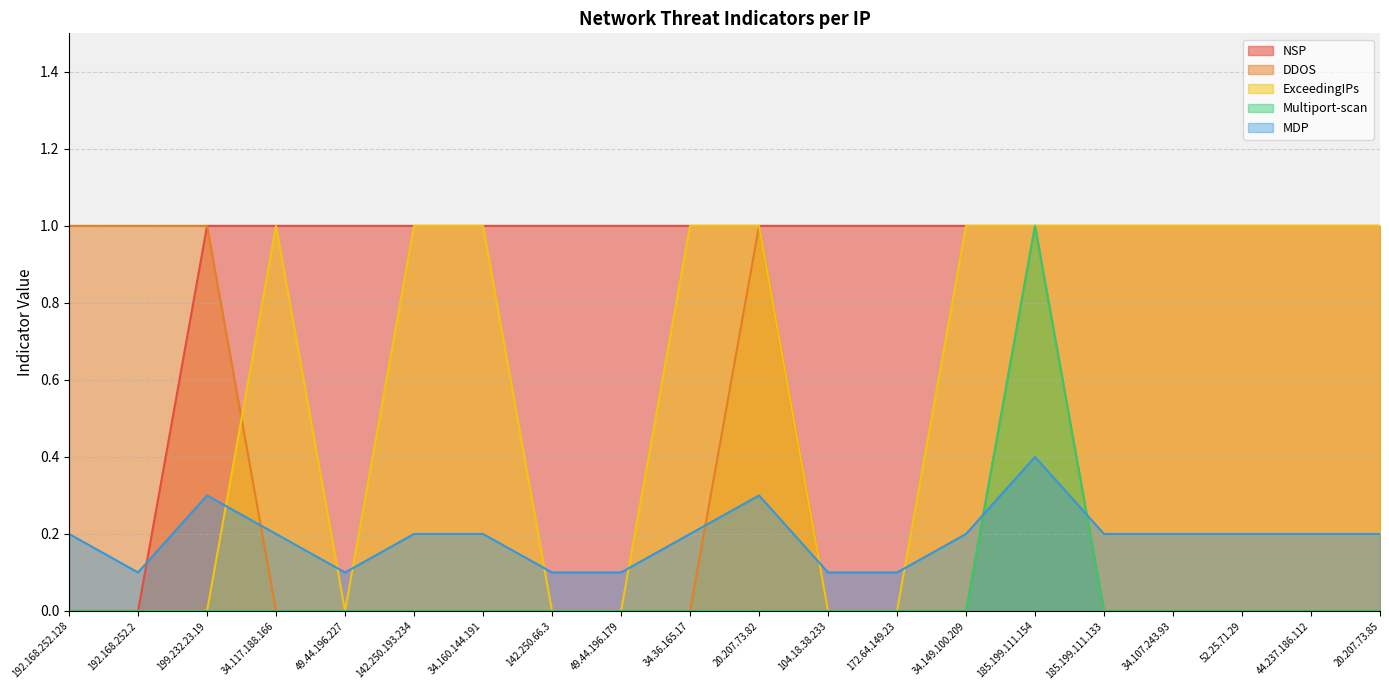

What is the spread (max minus min) of values at 49.44.196.179?

1.0